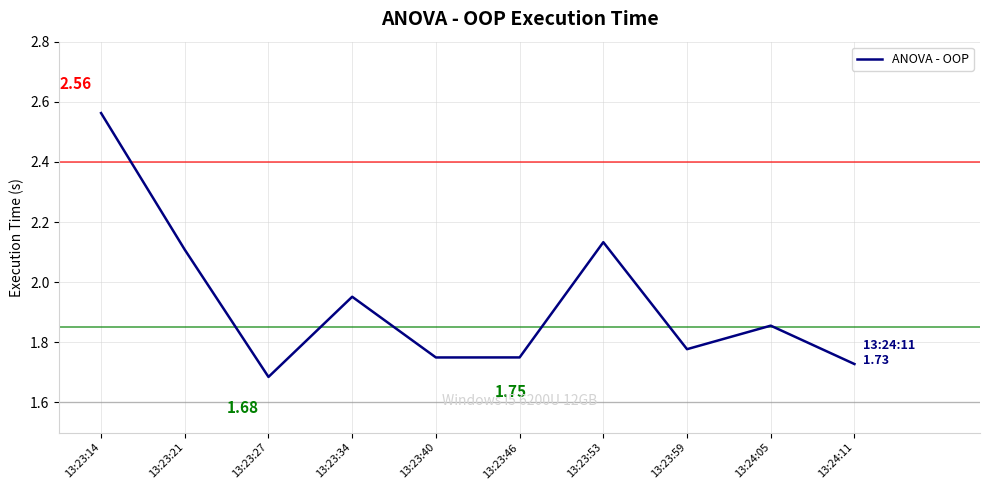

What is the change in value from 13:23:34 to 13:23:53?

+0.2